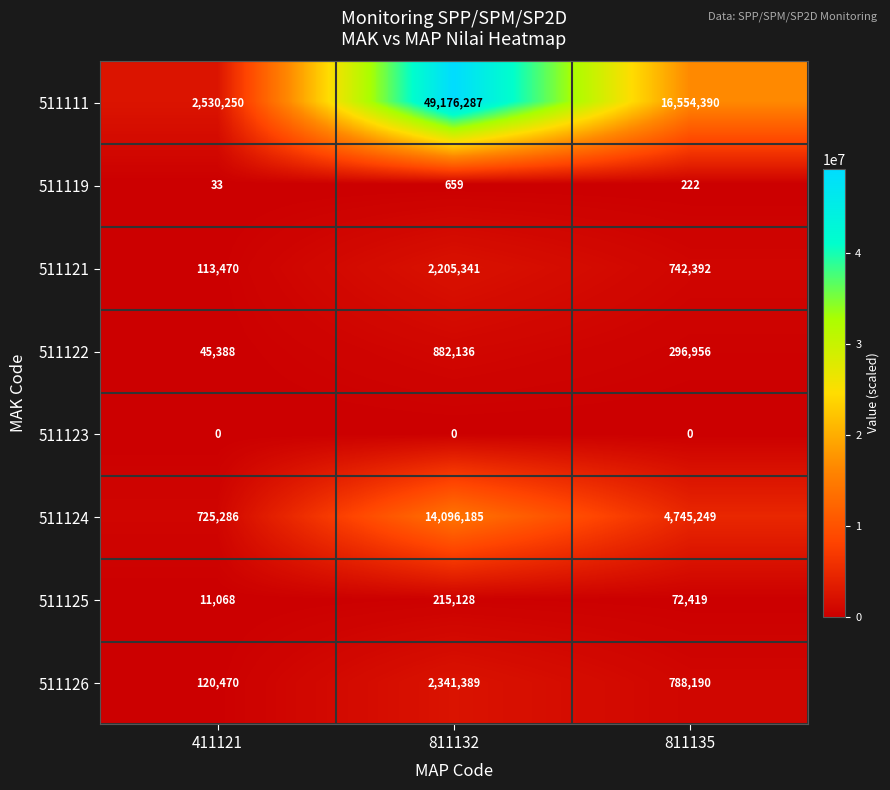

What is the maximum value for 511126?

2341389